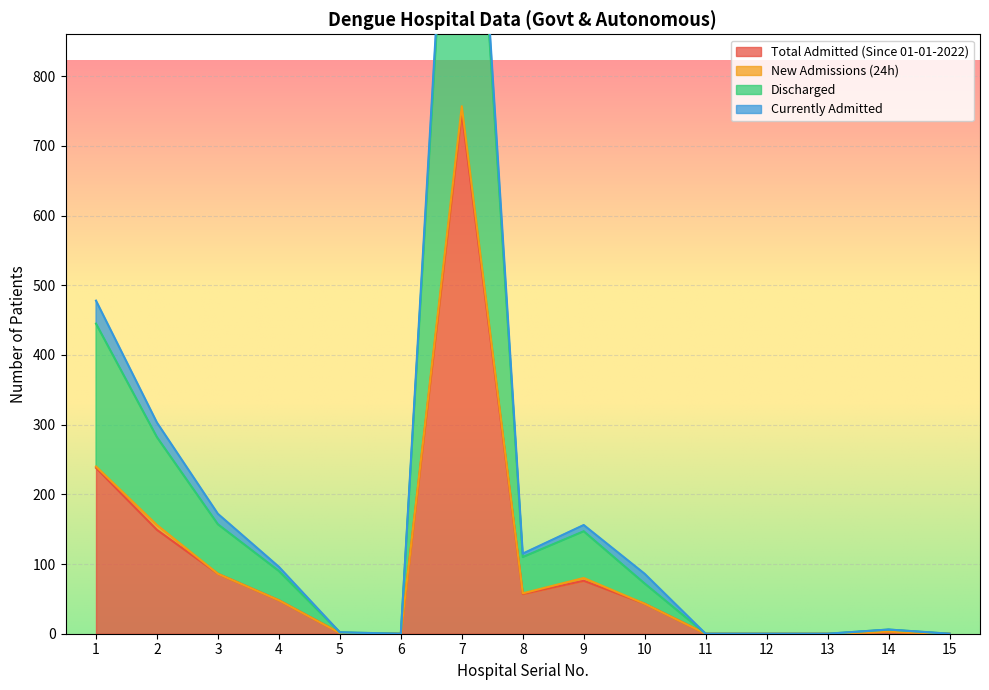

How many interior local valleys does the Total Admitted (Since 01-01-2022) series have?

2